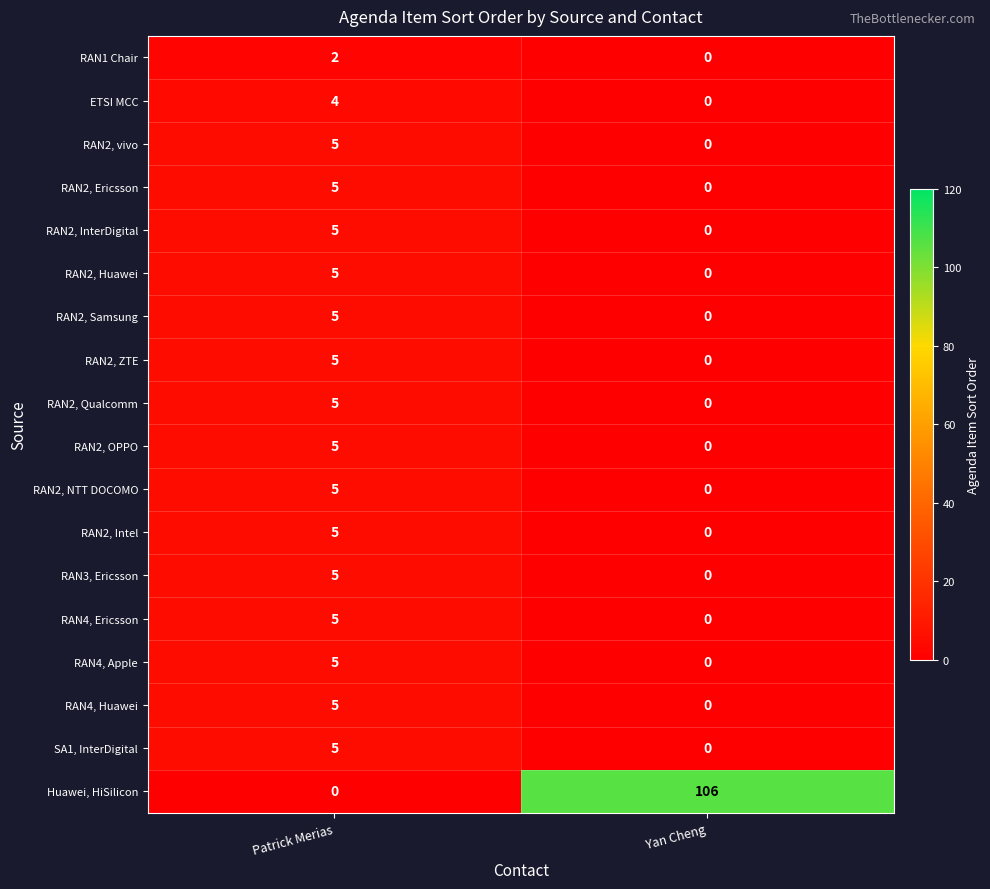

Which series changed the most between Patrick Merias and Yan Cheng?

Huawei, HiSilicon